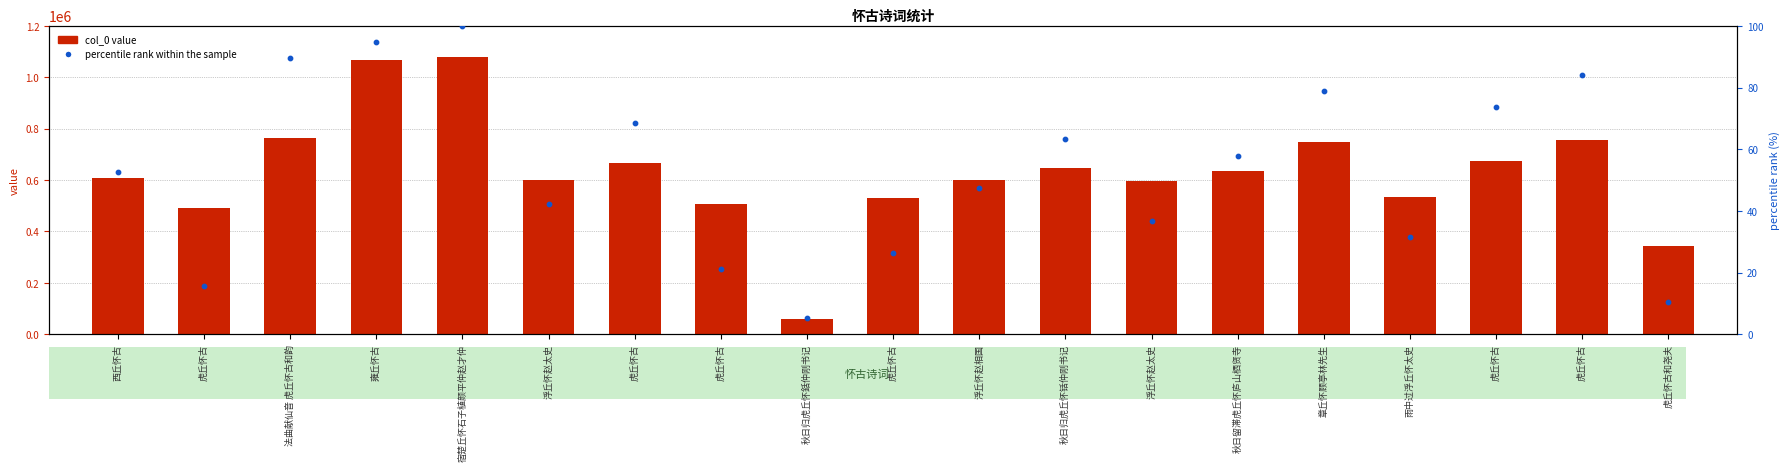

At which category is the sum across all series the highest?

宿楚丘怀石子植颜平仲赵才仲